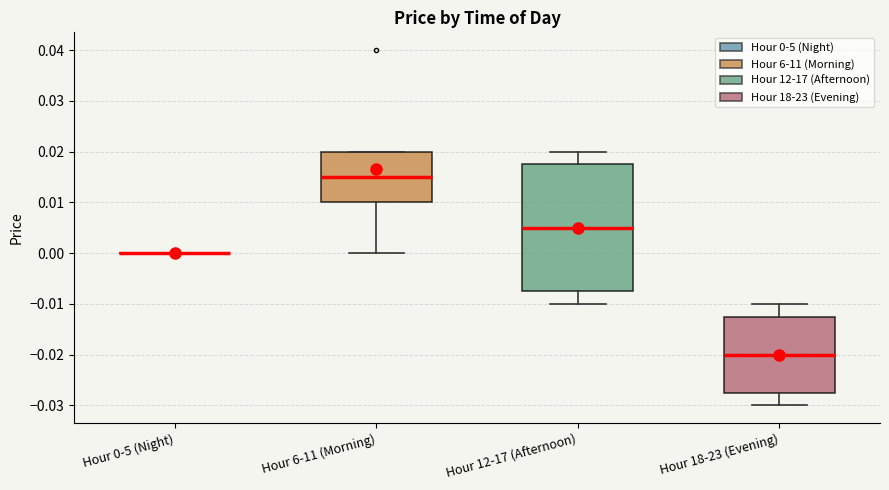

Reading left to right, read every box against the y-axis: the position of its median line, the range the box covers, and the ends of its whiskers. The values are not printed on the chart, so give them approximately, as read against the axis.

Hour 0-5 (Night): box collapsed to a line at 0.000, whiskers 0.000 to 0.000
Hour 6-11 (Morning): median 0.015, box 0.010 to 0.020, whiskers 0.000 to 0.020
Hour 12-17 (Afternoon): median 0.005, box -0.007 to 0.018, whiskers -0.010 to 0.020
Hour 18-23 (Evening): median -0.020, box -0.027 to -0.012, whiskers -0.030 to -0.010